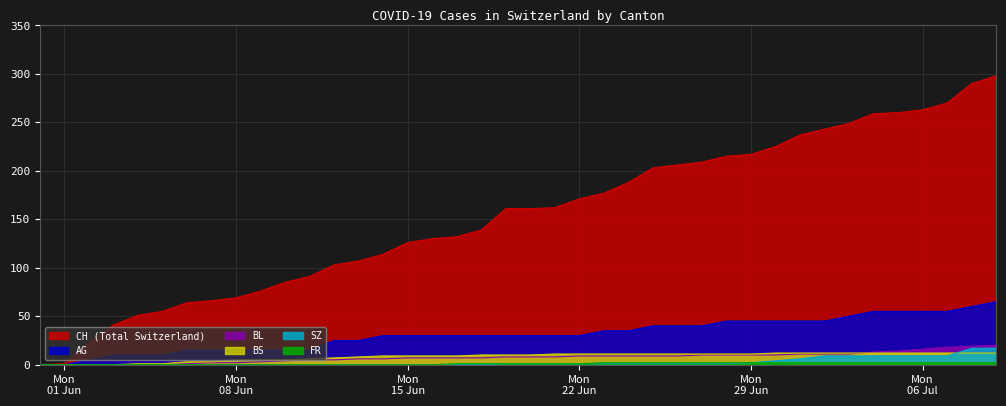

Reading left to right, transcribe all the data shown in this chart.

CH: 0	1	23	41	51	55	64	66	69	76	85	91	103	107	114	126	130	132	139	161	161	162	171	177	188	203	206	209	215	217	225	237	243	249	259	260	263	270	290	298
AG: 0	0	5	10	10	10	15	15	15	15	15	15	25	25	30	30	30	30	30	30	30	30	30	35	35	40	40	40	45	45	45	45	45	50	55	55	55	55	60	65
BL: 0	0	0	0	0	0	1	2	2	3	4	5	5	6	6	7	7	7	7	8	8	8	9	9	9	9	9	10	10	10	10	11	11	11	13	14	16	18	19	20
BS: 0	0	0	0	1	1	3	3	5	5	5	6	7	8	9	9	9	9	10	10	10	11	11	11	11	11	11	11	11	11	12	12	12	12	12	12	12	12	12	12
SZ: 0	0	0	0	0	0	0	0	0	0	0	0	0	0	0	0	0	0	0	1	1	1	1	1	1	1	1	1	1	2	4	6	9	9	9	9	9	9	17	17
FR: 0	0	0	0	0	0	0	0	0	0	0	0	0	0	0	0	0	1	1	1	1	1	1	2	2	2	2	2	2	2	2	2	2	2	2	2	2	2	2	2